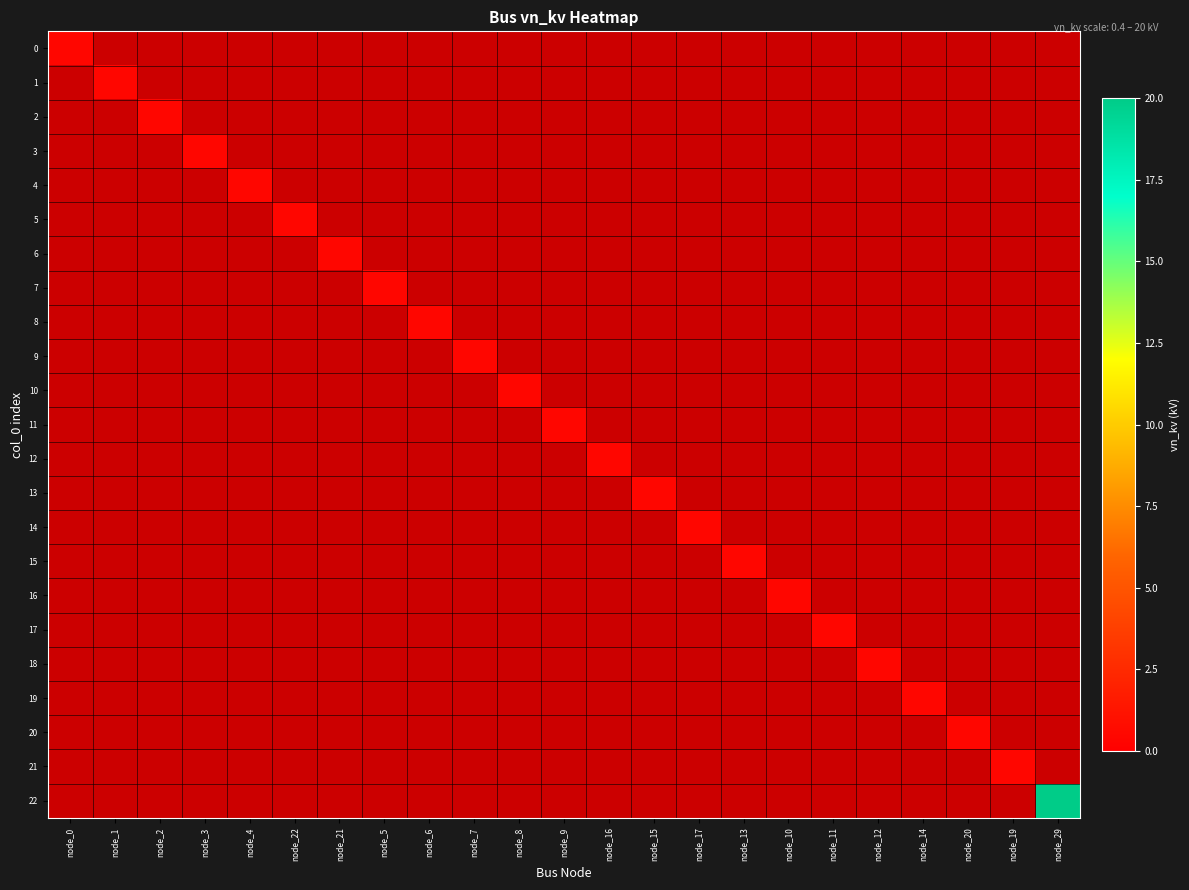

What is the maximum value shown in the chart?

20.0